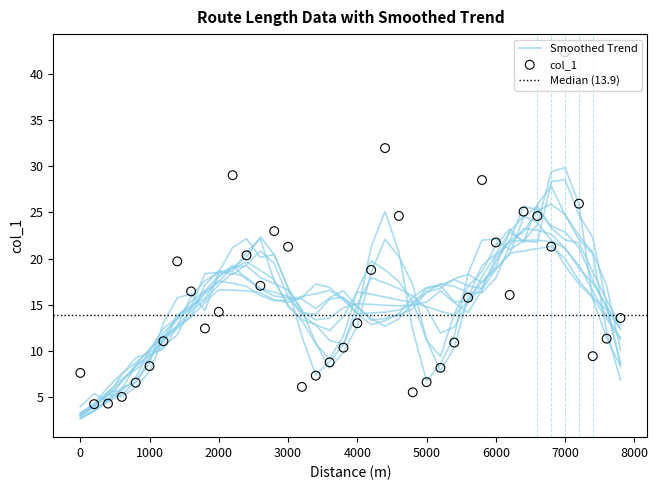

Between 7000 and 200, which is larger?

7000